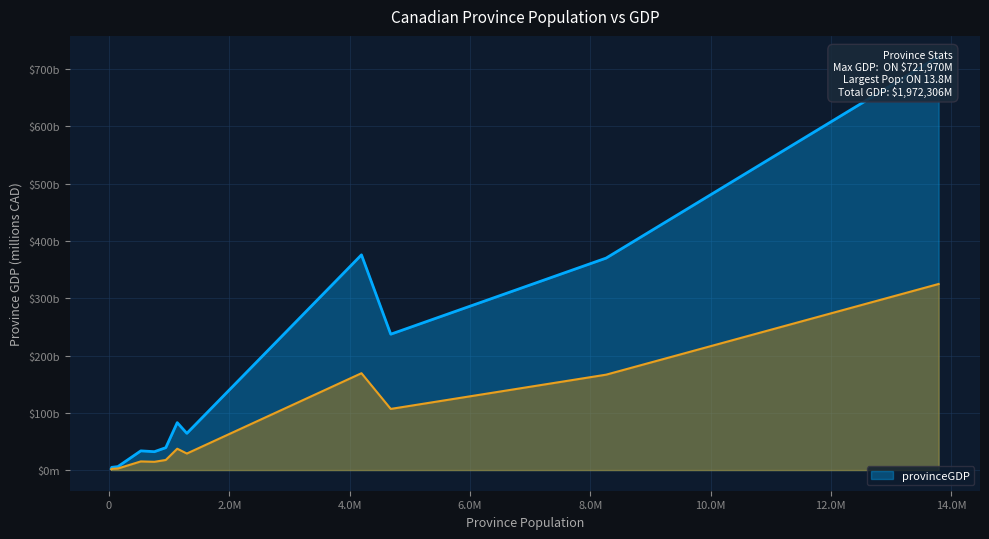

Which has a higher value, NT or NL?

NL